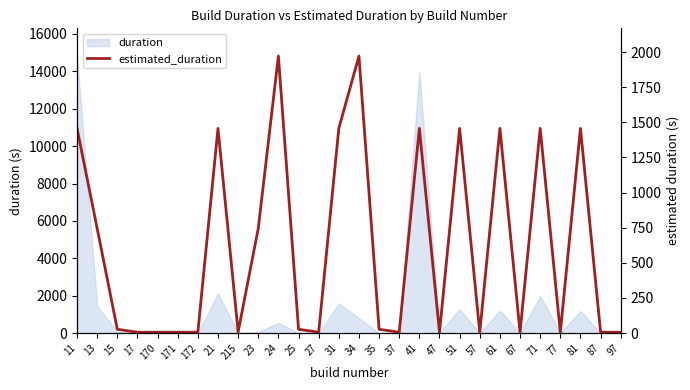

What is the difference between the second highest and minimum values?

1966